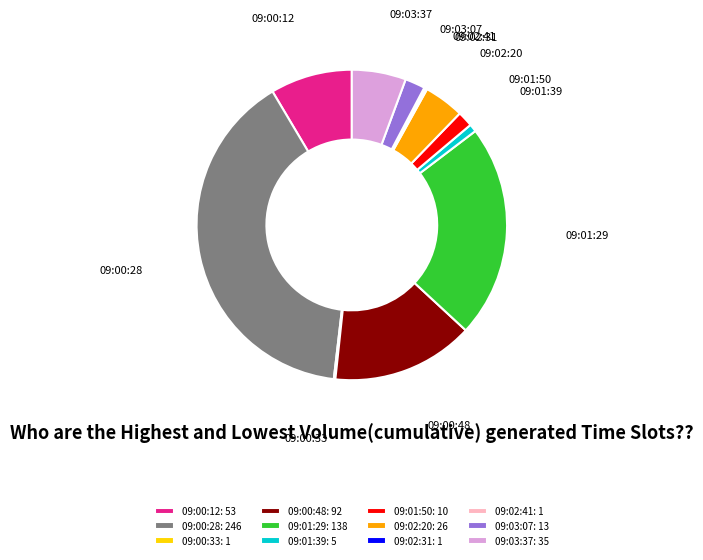

Is it true that 09:03:37 is 17% of the pie?

False